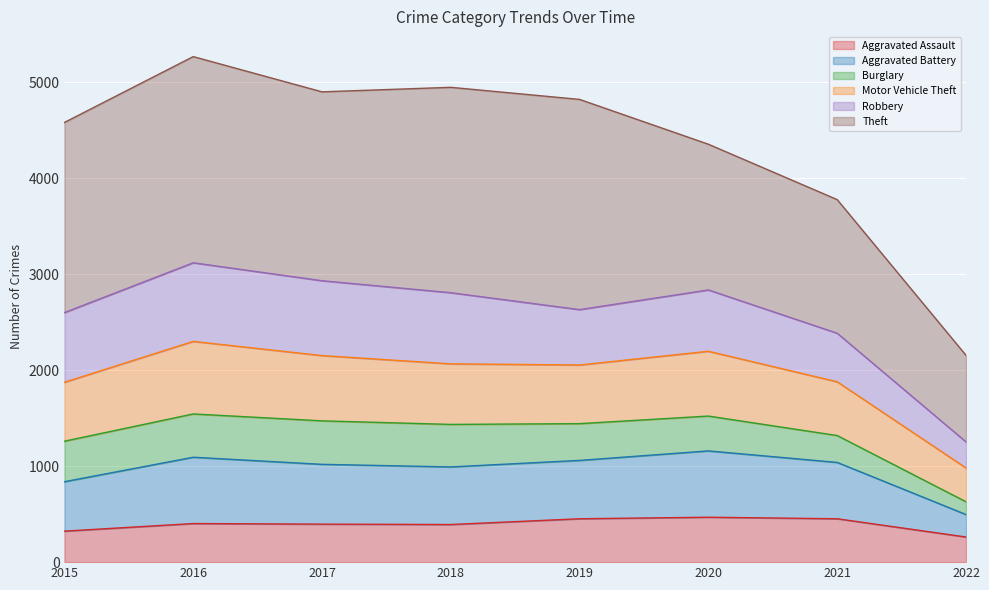

How many lines are shown in the chart?

6